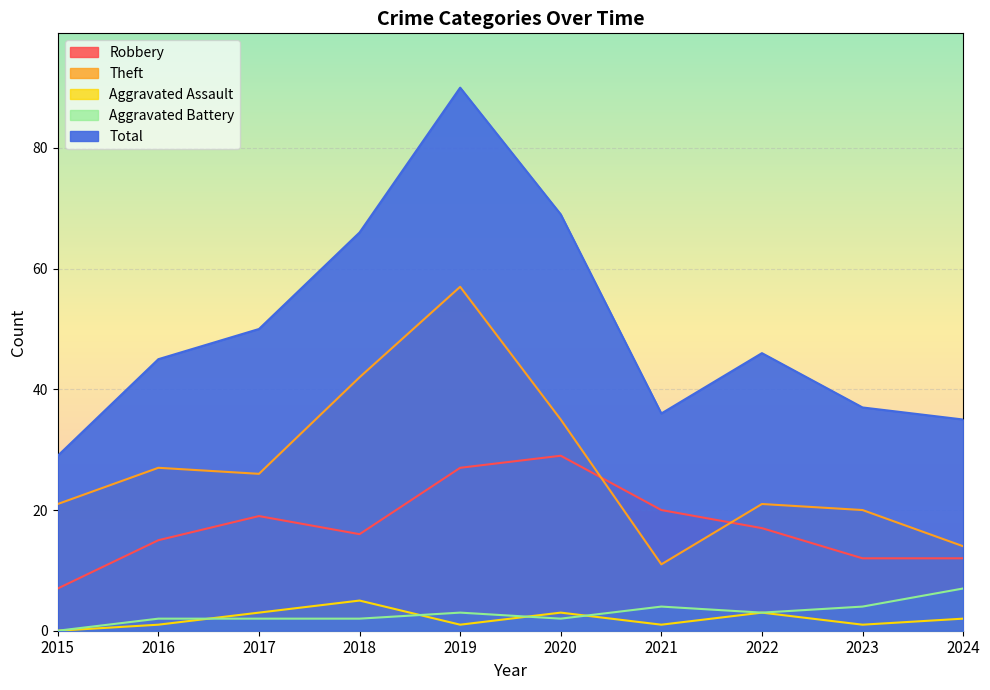

The Aggravated Assault series shows 1 at 2023. True or false?

True